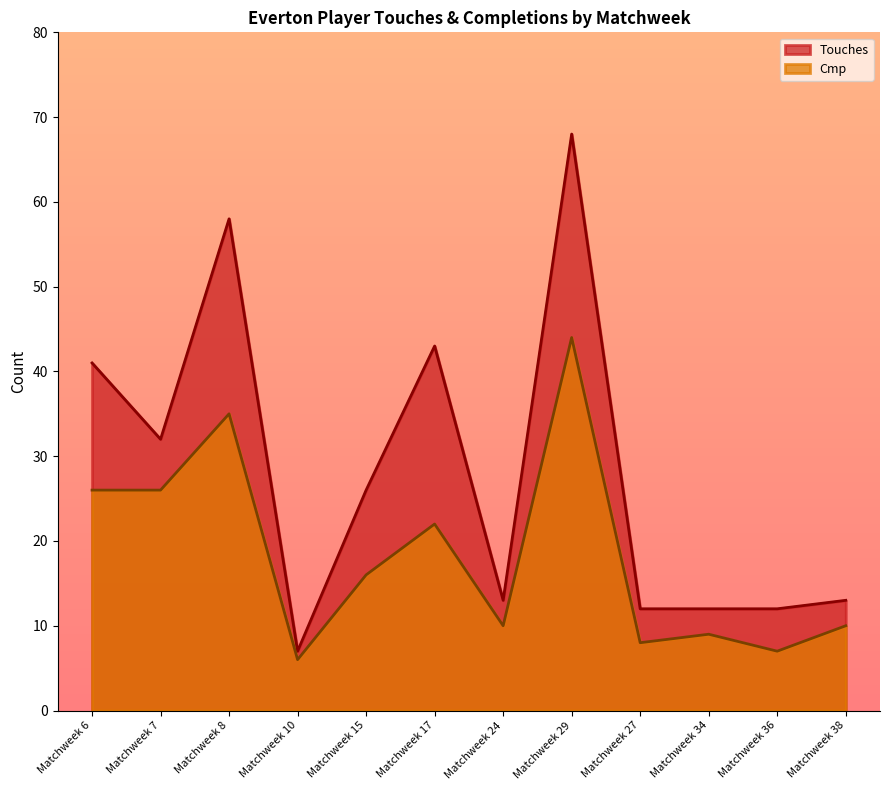

How many series are shown in this chart?

2